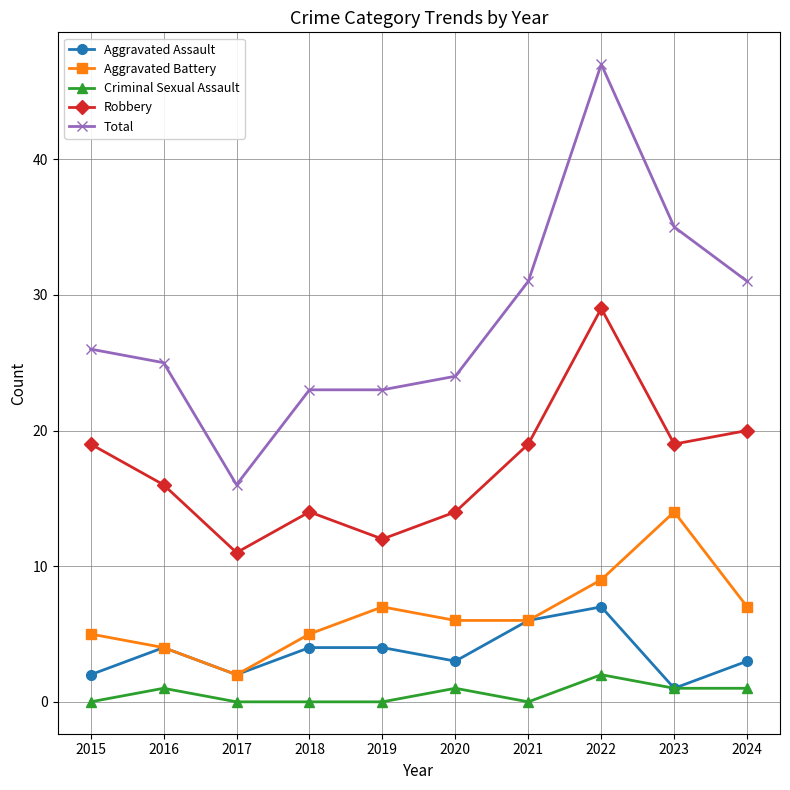

Which label corresponds to the largest value in the chart?

2022